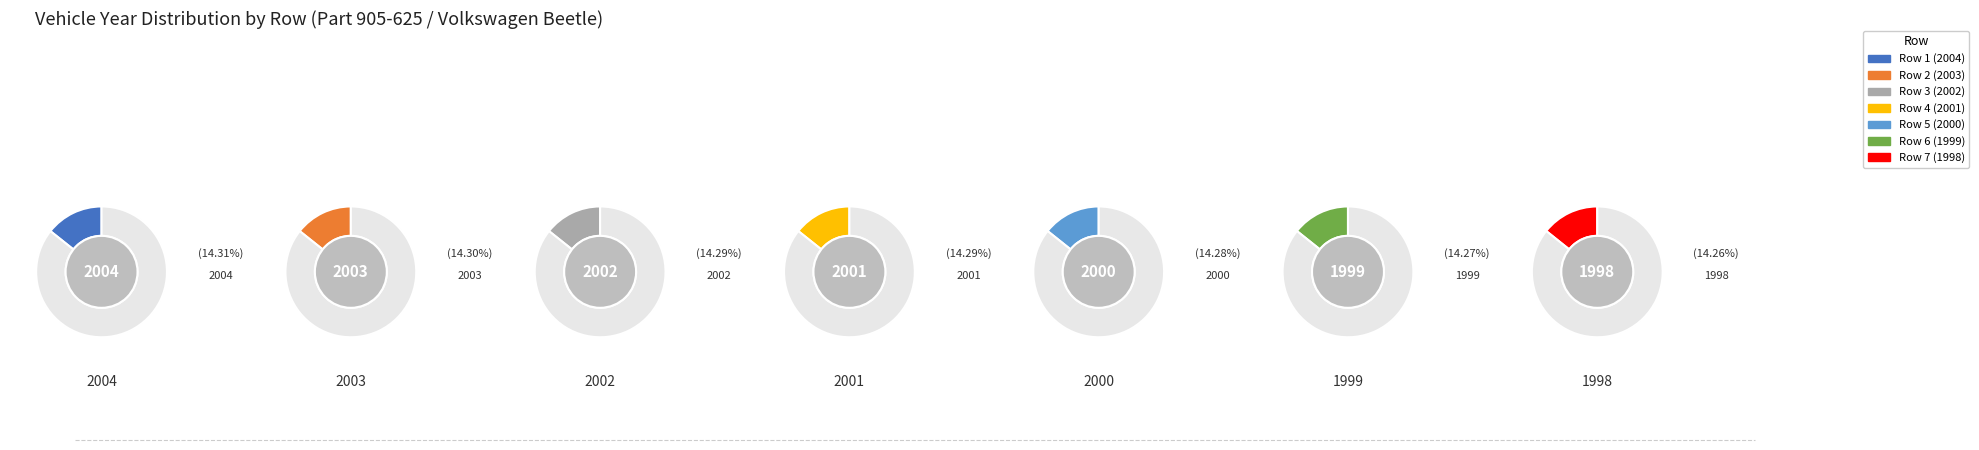

Which slice is the smallest?

7